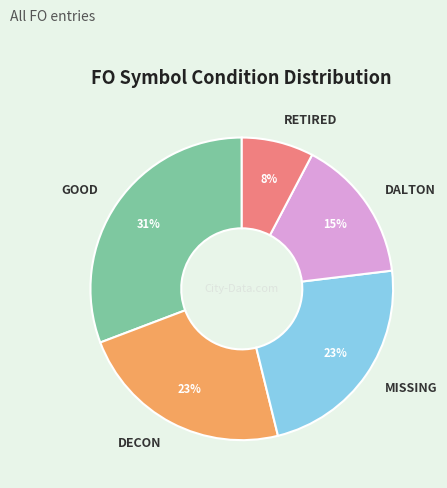

Is the sum of MISSING and GOOD greater than half?

Yes